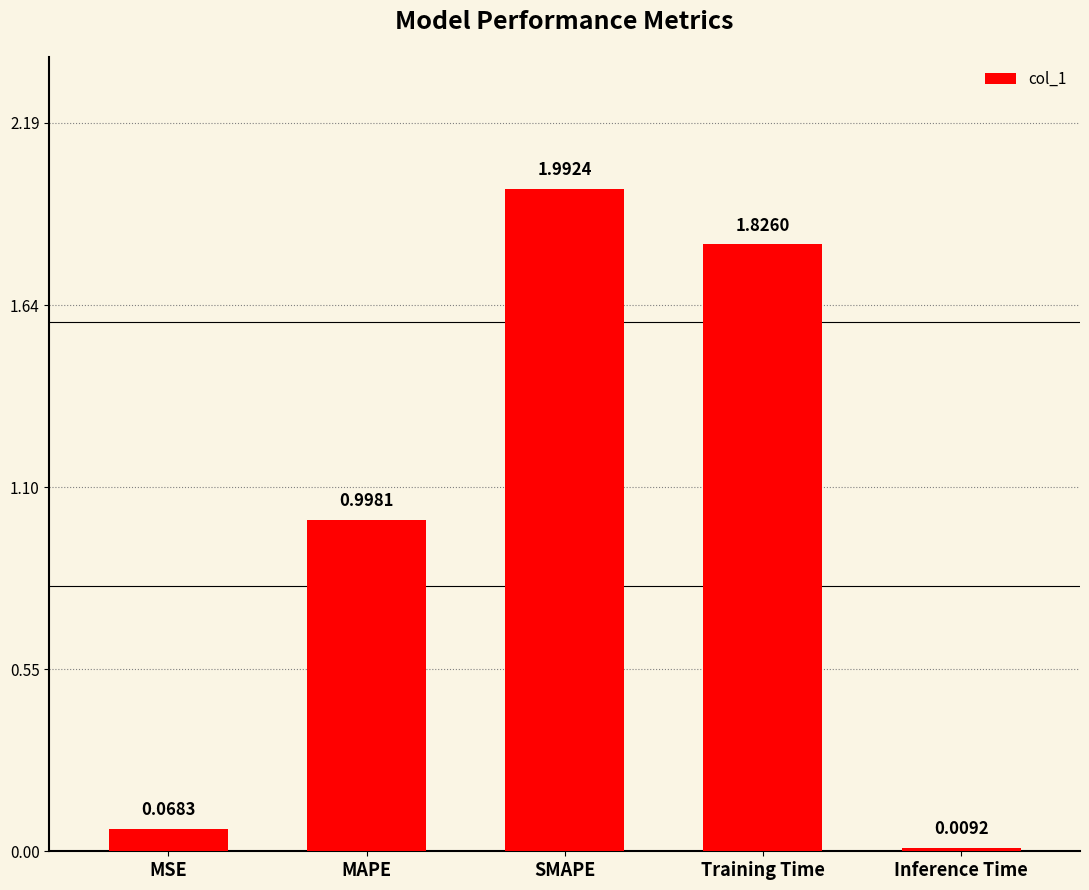

List the labels in order of value, smallest first.

Inference Time, MSE, MAPE, Training Time, SMAPE